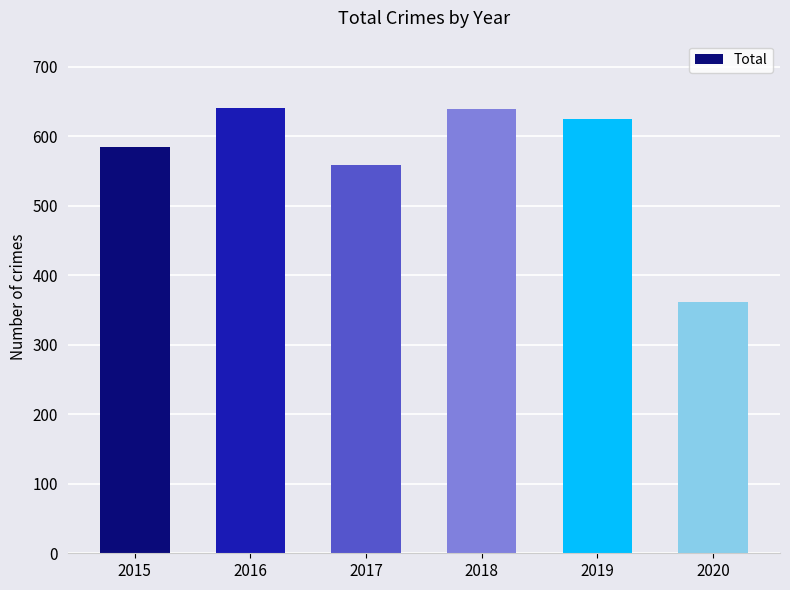

What value does the data have at 2017, to the nearest 50?

550